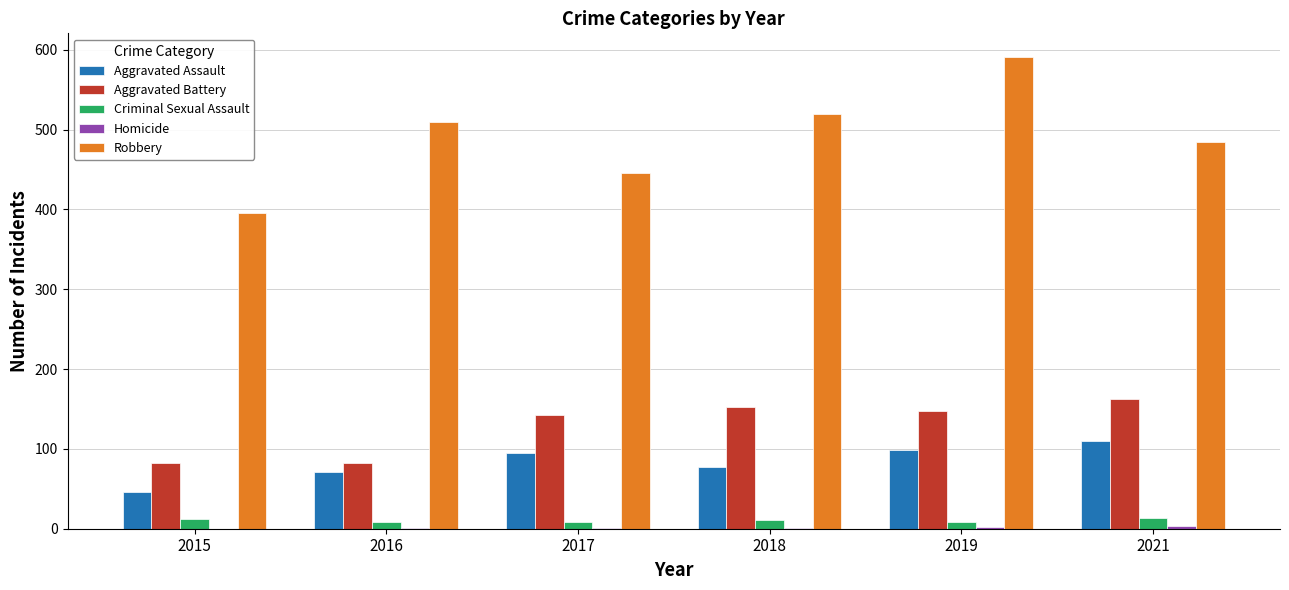

Is the value of Robbery at 2019 greater than the value of Criminal Sexual Assault at 2017?

Yes